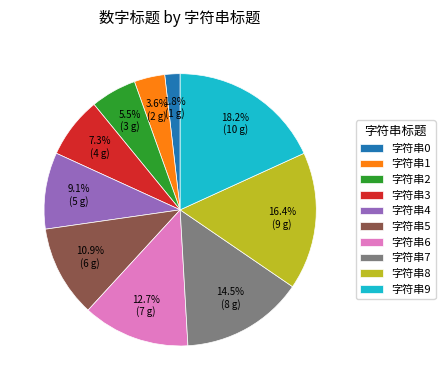

Does any single category account for the majority?

No